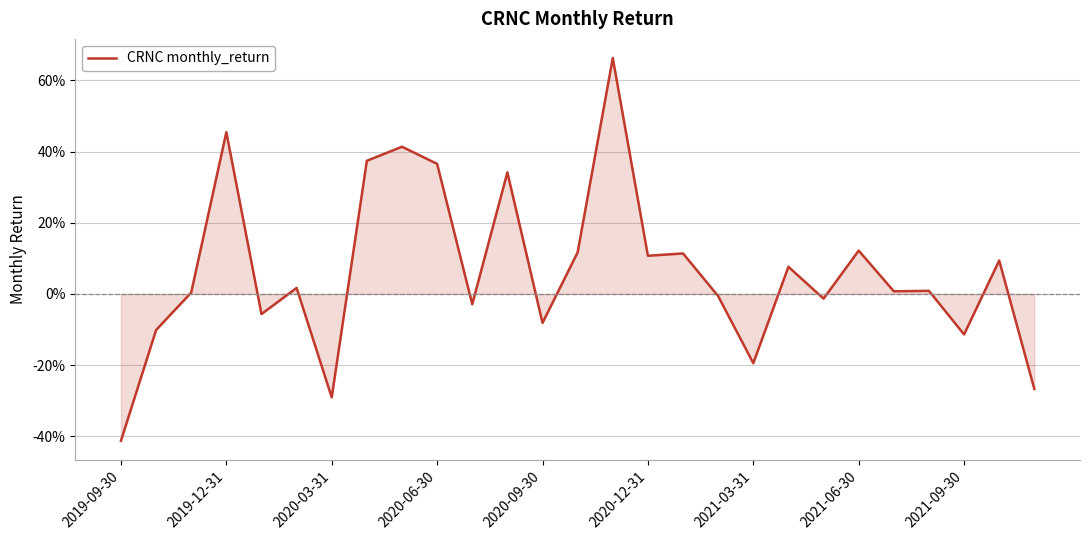

Reading right to left, what are all the values shown in this chart?

-0.3	0.1	-0.1	0.0	0.0	0.1	-0.0	0.1	-0.2	-0.0	0.1	0.1	0.7	0.1	-0.1	0.3	-0.0	0.4	0.4	0.4	-0.3	0.0	-0.1	0.5	0.0	-0.1	-0.4